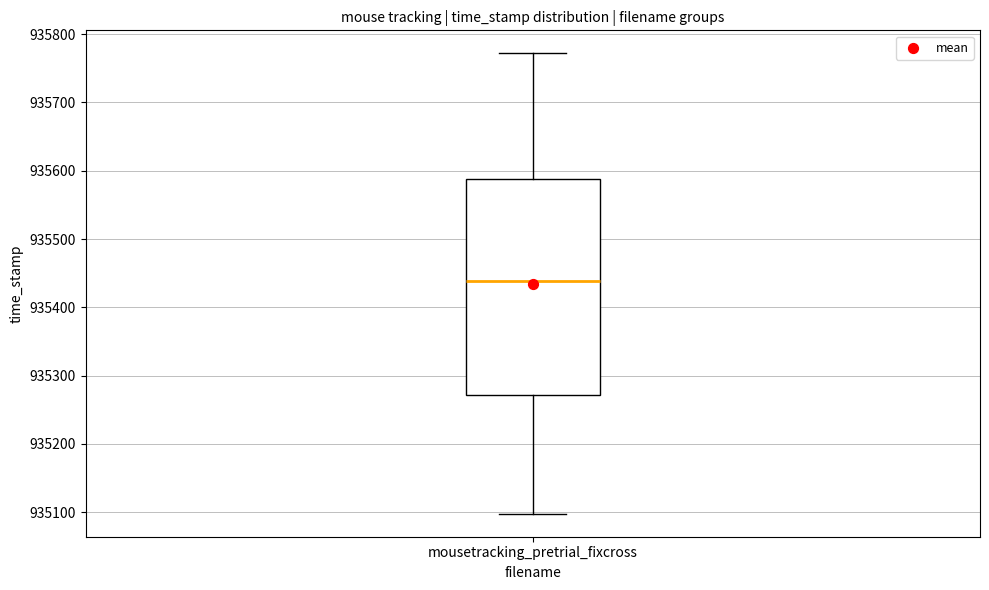

Transcribe this box plot: give where the median line is, the range the box spans, and where the two whiskers end, as read against the y-axis. The values are not printed on the chart, so give them approximately, as read against the axis.

median 935440, box 935270 to 935590, whiskers 935100 to 935770